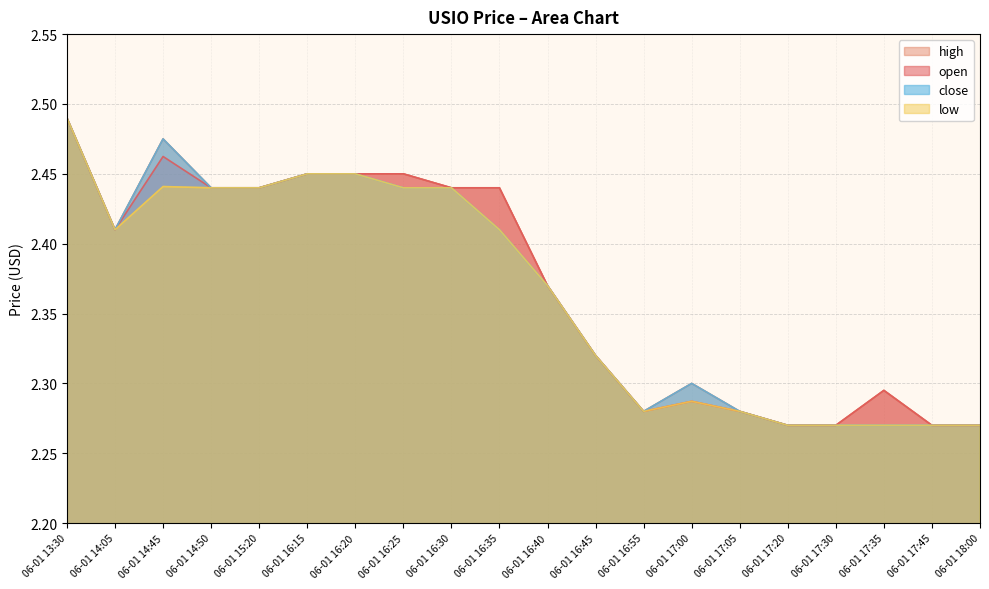

True or false: close has more than 2 points higher than both neighbors.

False